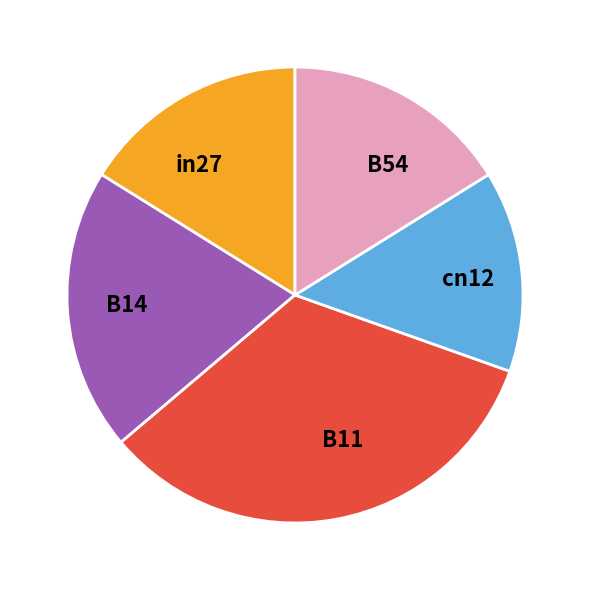

Which slice is the largest?

B11